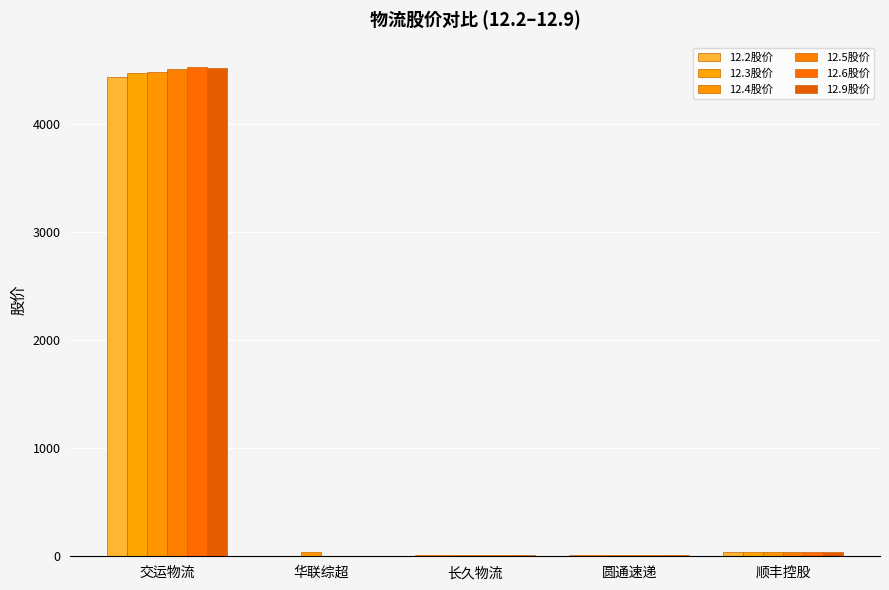

Are the bars horizontal?

No